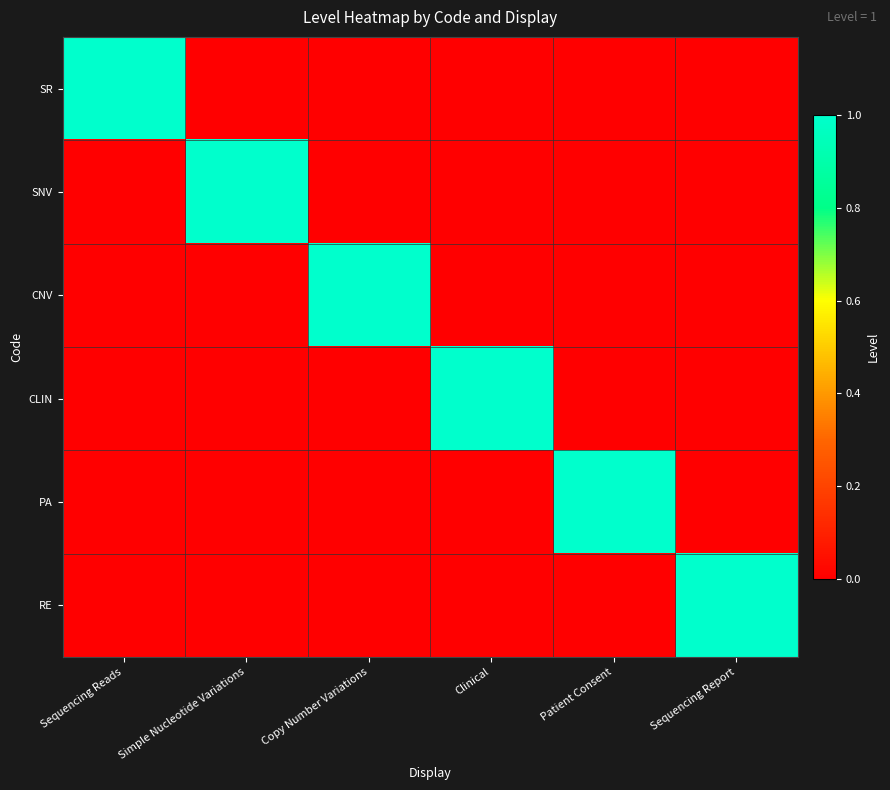

Reading left to right, transcribe all the data shown in this chart.

SR: Sequencing Reads=1	Simple Nucleotide Variations=0	Copy Number Variations=0	Clinical=0	Patient Consent=0	Sequencing Report=0
SNV: Sequencing Reads=0	Simple Nucleotide Variations=1	Copy Number Variations=0	Clinical=0	Patient Consent=0	Sequencing Report=0
CNV: Sequencing Reads=0	Simple Nucleotide Variations=0	Copy Number Variations=1	Clinical=0	Patient Consent=0	Sequencing Report=0
CLIN: Sequencing Reads=0	Simple Nucleotide Variations=0	Copy Number Variations=0	Clinical=1	Patient Consent=0	Sequencing Report=0
PA: Sequencing Reads=0	Simple Nucleotide Variations=0	Copy Number Variations=0	Clinical=0	Patient Consent=1	Sequencing Report=0
RE: Sequencing Reads=0	Simple Nucleotide Variations=0	Copy Number Variations=0	Clinical=0	Patient Consent=0	Sequencing Report=1